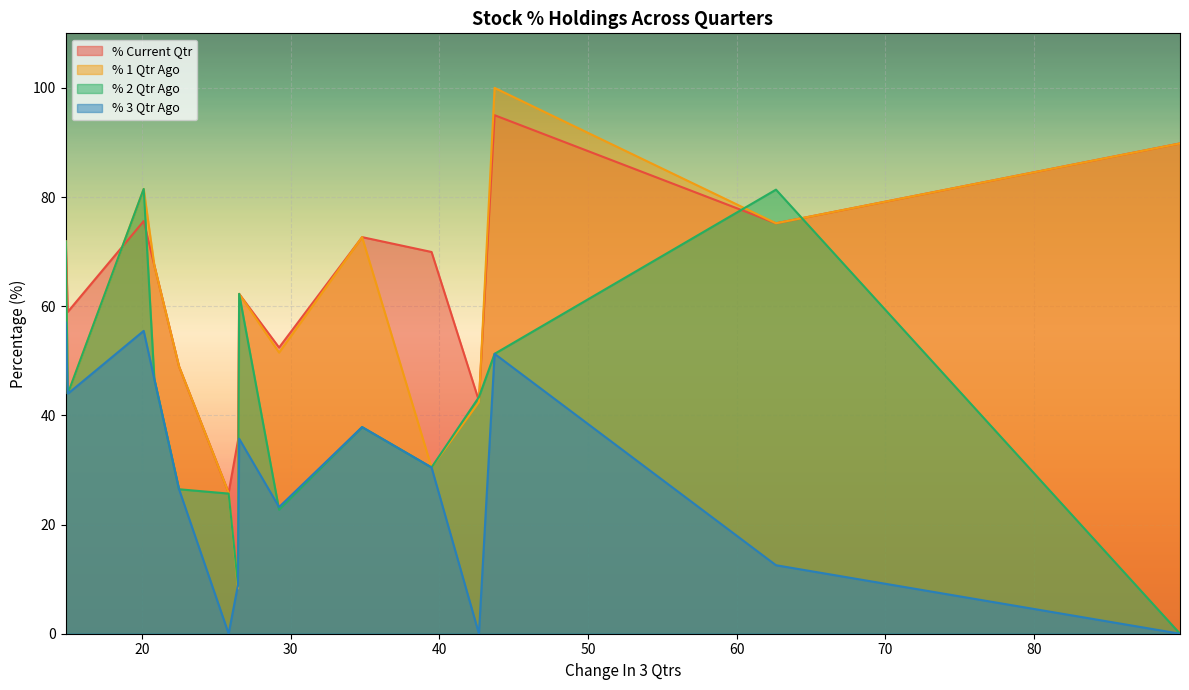

The value of % Current Qtr at CEMPRO is 24.8. True or false?

False